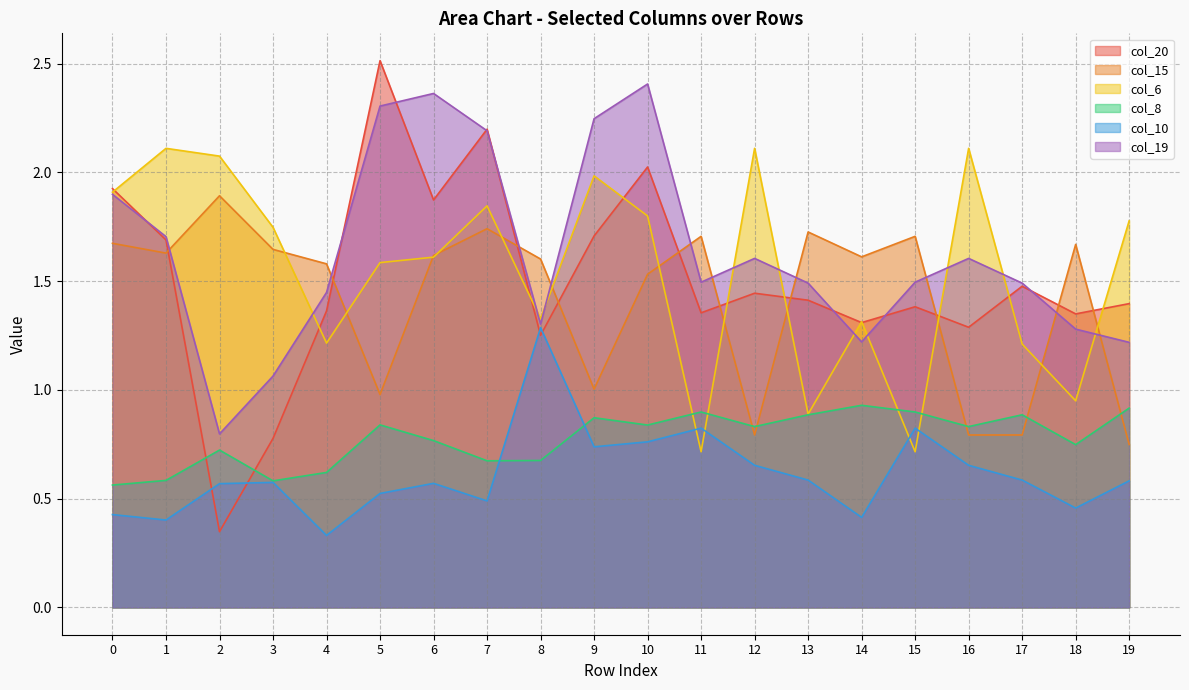

What is the difference between the highest and lowest values at 10?

1.6